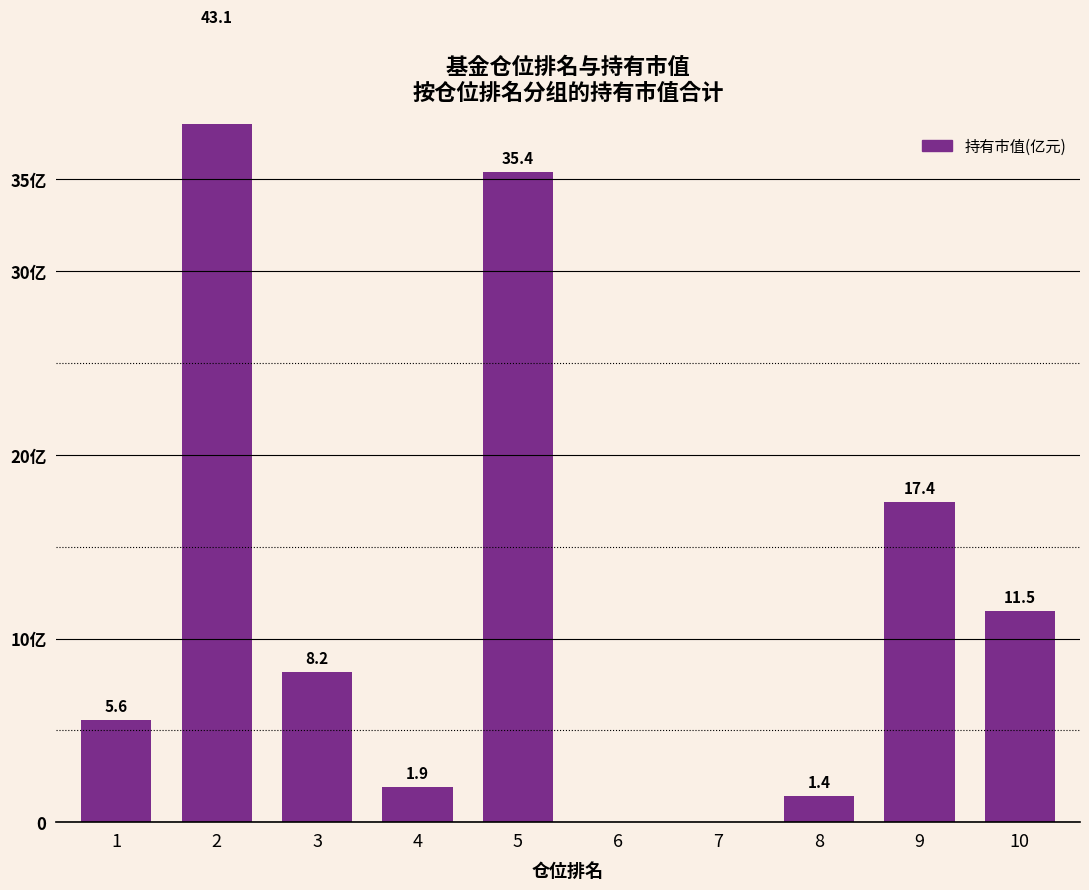

At which label is the value closest to 21?

9